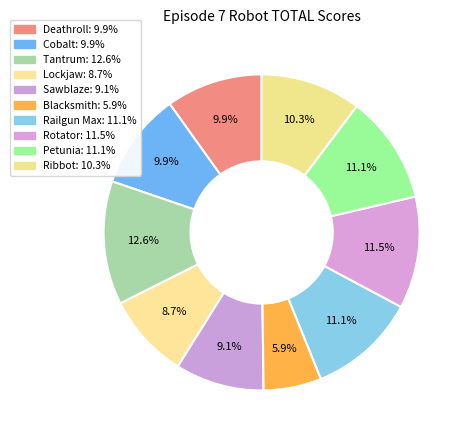

Count the number of slices in the pie.

10